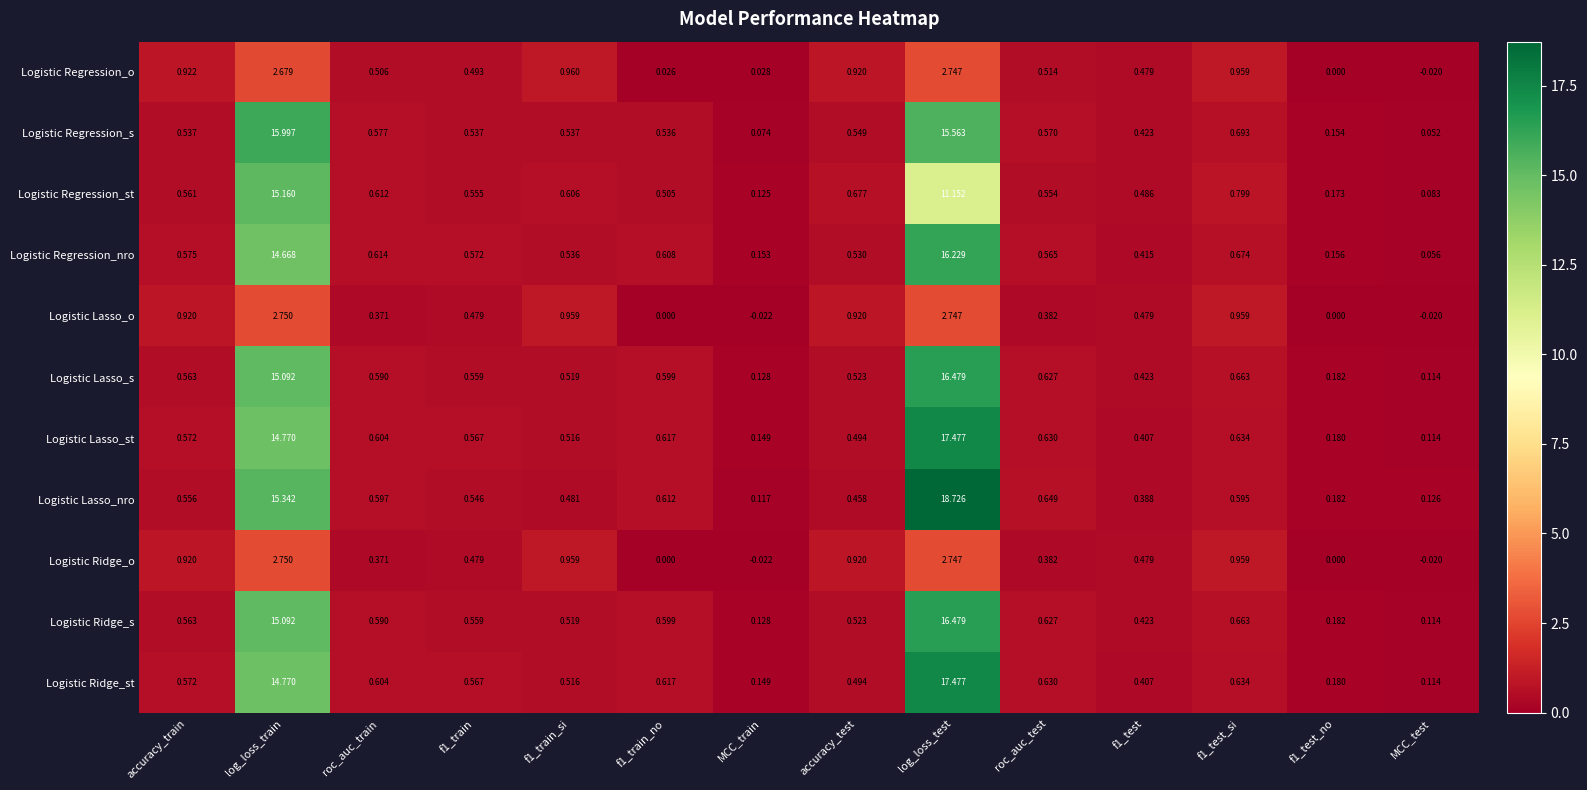

Where is Logistic Lasso_s nearest to the value 8?

log_loss_train